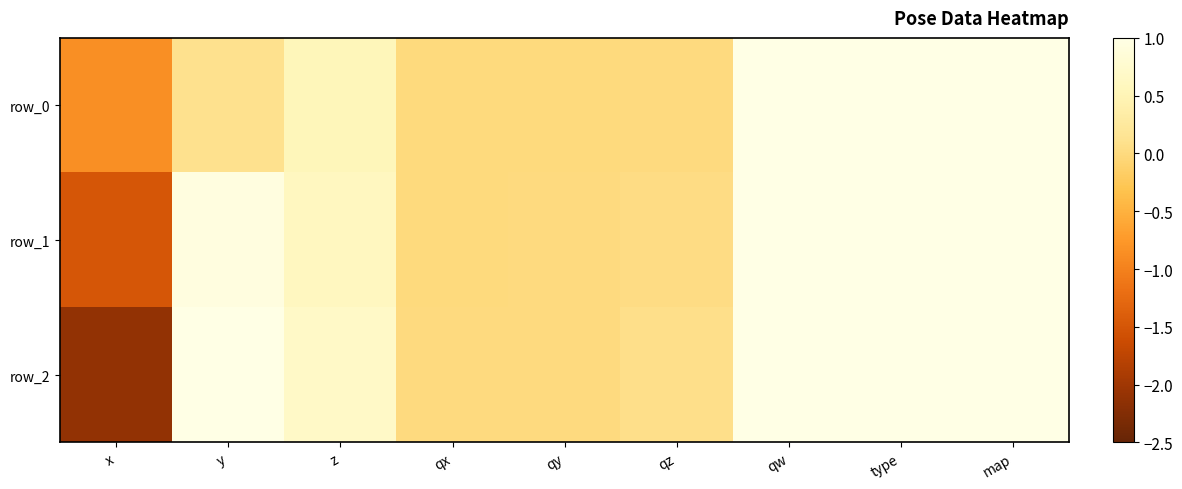

What is the difference between the second highest and minimum values in the row_2 series?

3.1